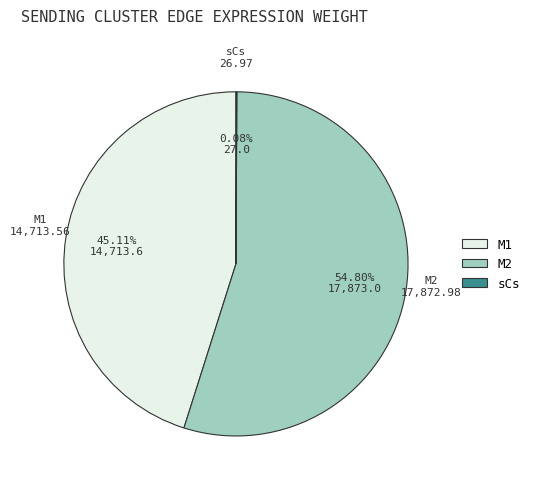

What is the largest slice in the pie chart?

M2